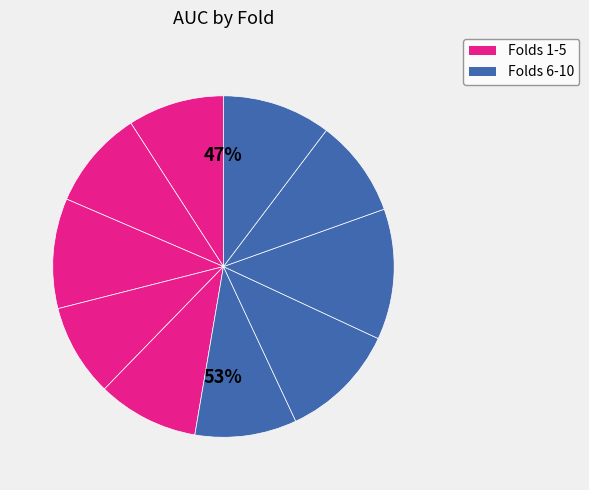

What is the change in value from 1 to 8?

+0.3